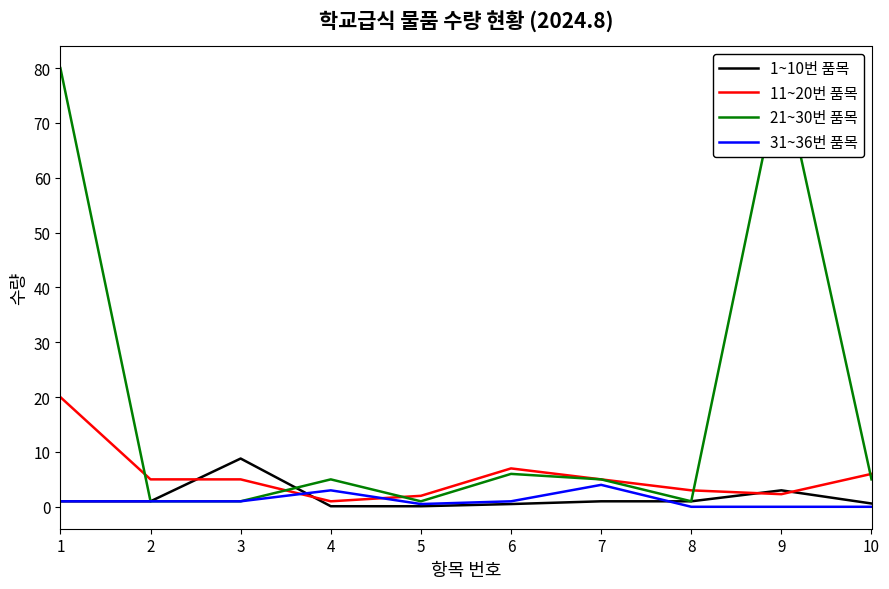

Is this an area chart (filled region under the line)?

No